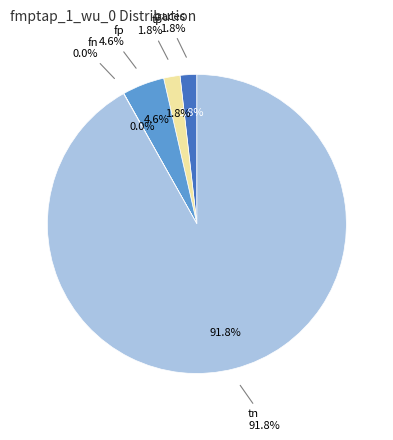

What is the smallest slice in the pie chart?

fn